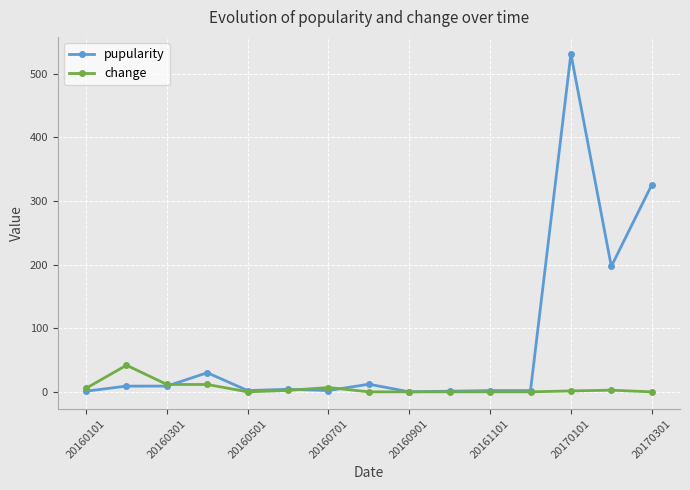

What is the value of the pupularity point at the 4th from the left?

30.0